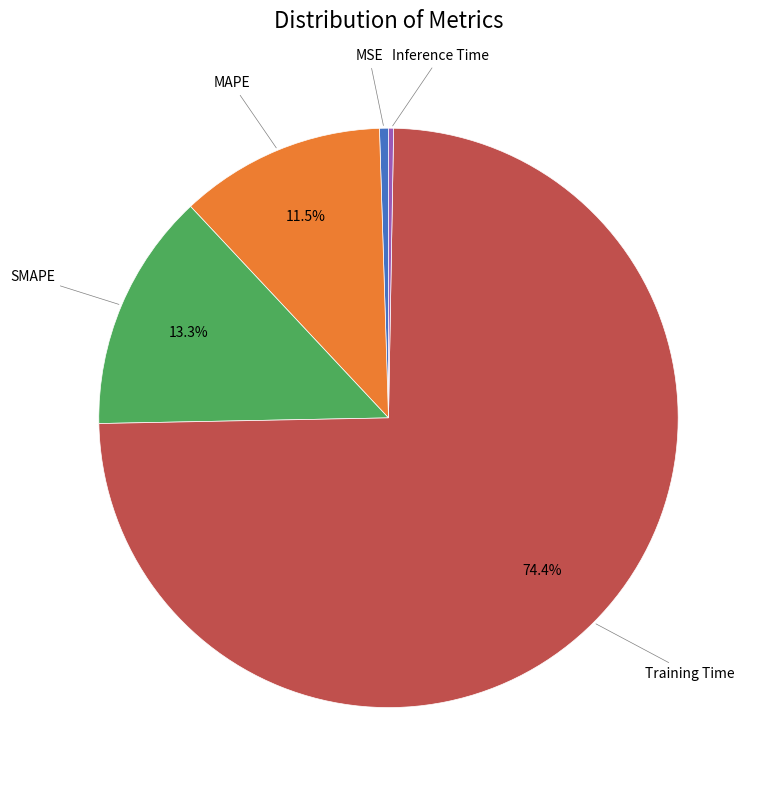

Is there a majority slice in this chart?

Yes